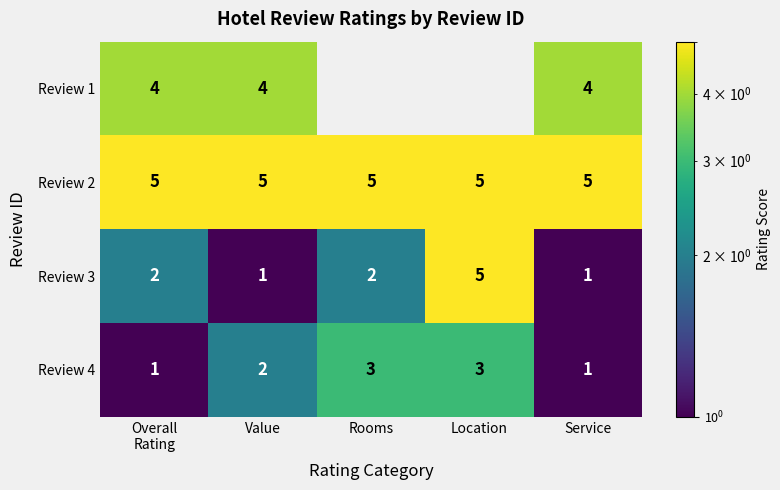

How many Review 4 values are between 1 and 3?

5